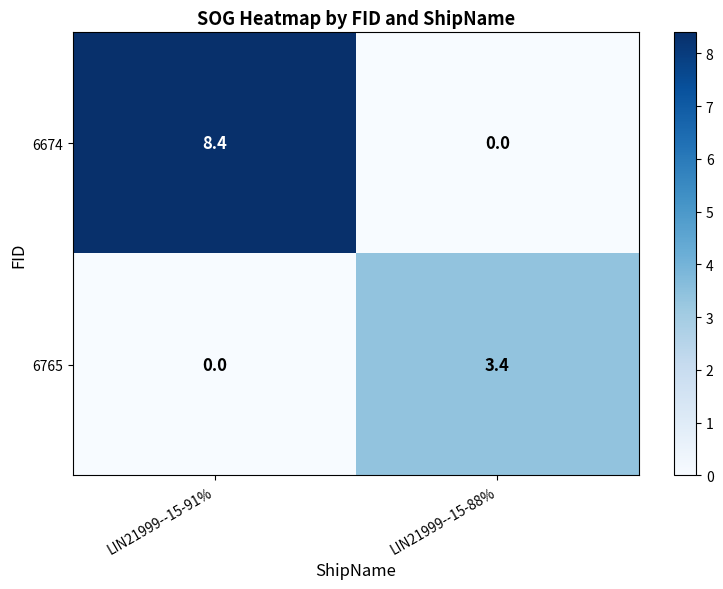

What is the total value across all series at LIN21999--15-91%?

8.4